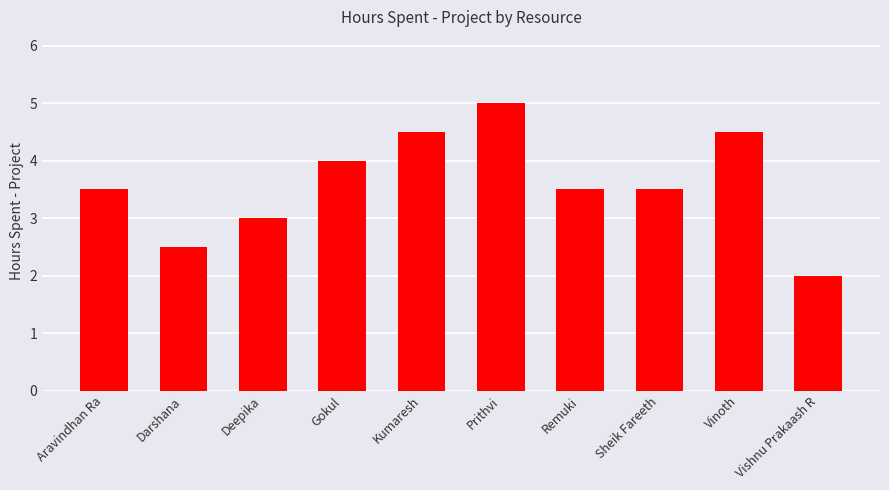

Are the bars horizontal?

No